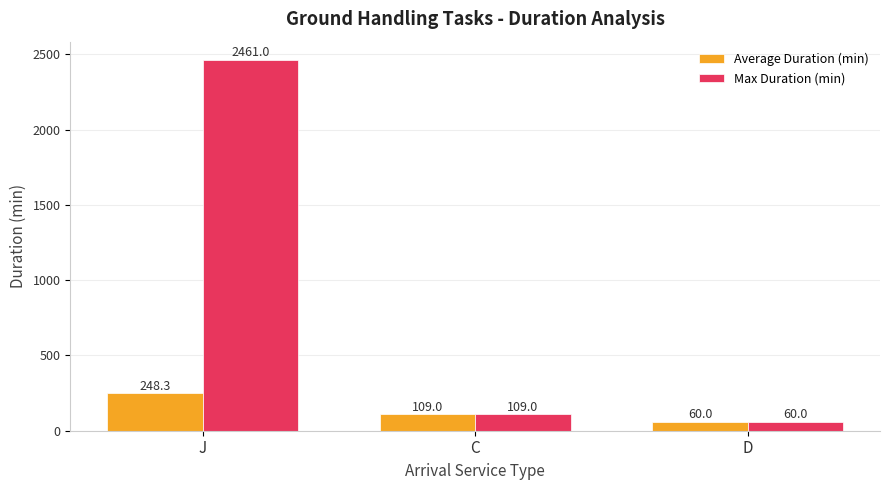

Which series has the largest total across all categories?

Max Duration (min)